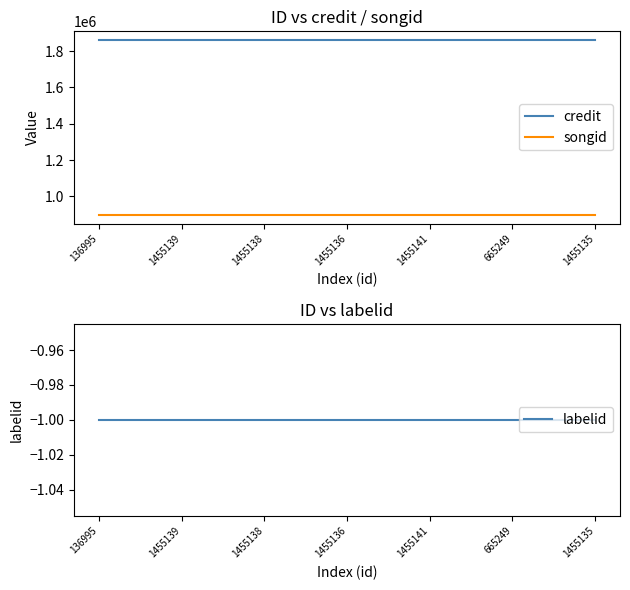

Which has a higher value, 665249 or 1455139?

665249